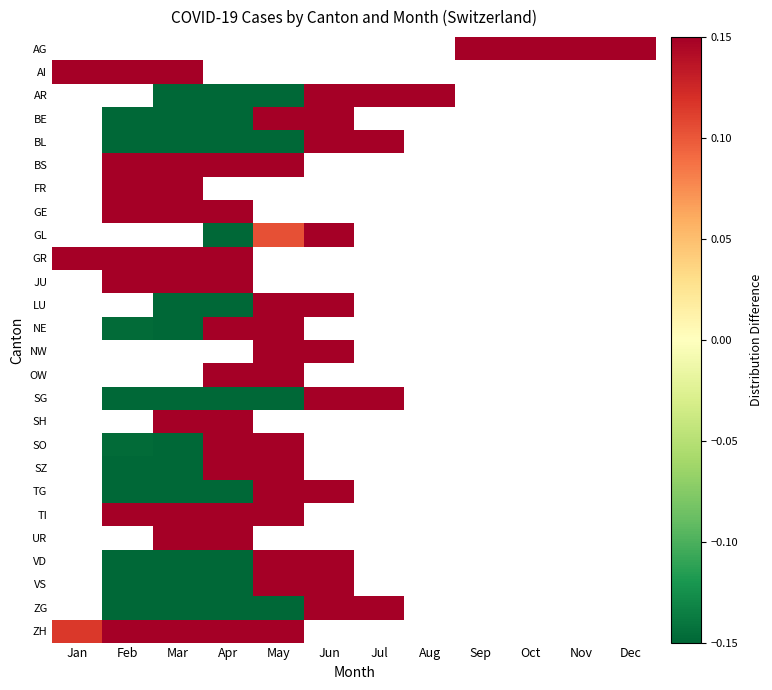

What is the greatest value displayed?

0.1